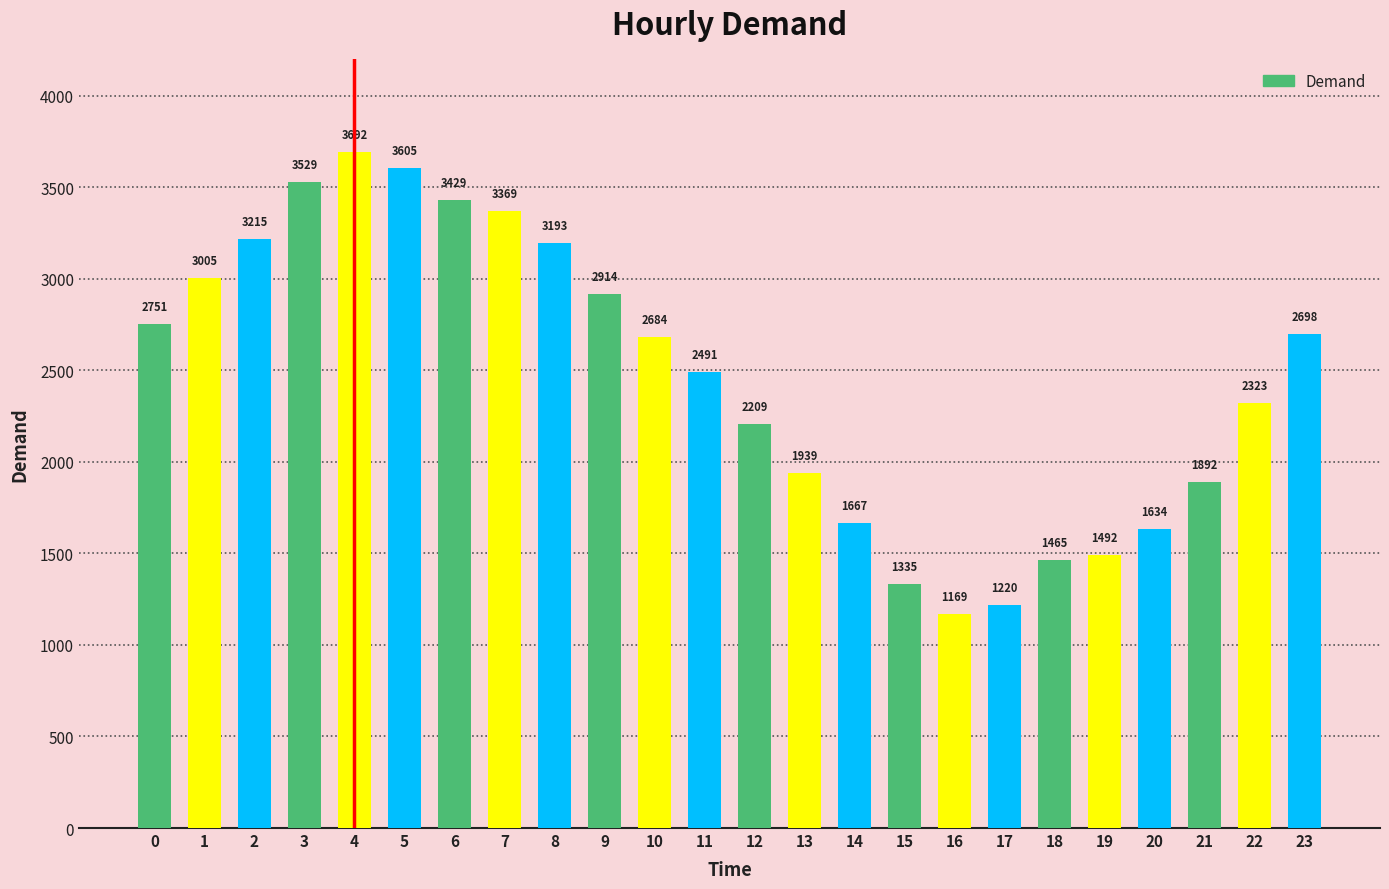

List the labels in order of value, smallest first.

16, 17, 15, 18, 19, 20, 14, 21, 13, 12, 22, 11, 10, 23, 0, 9, 1, 8, 2, 7, 6, 3, 5, 4